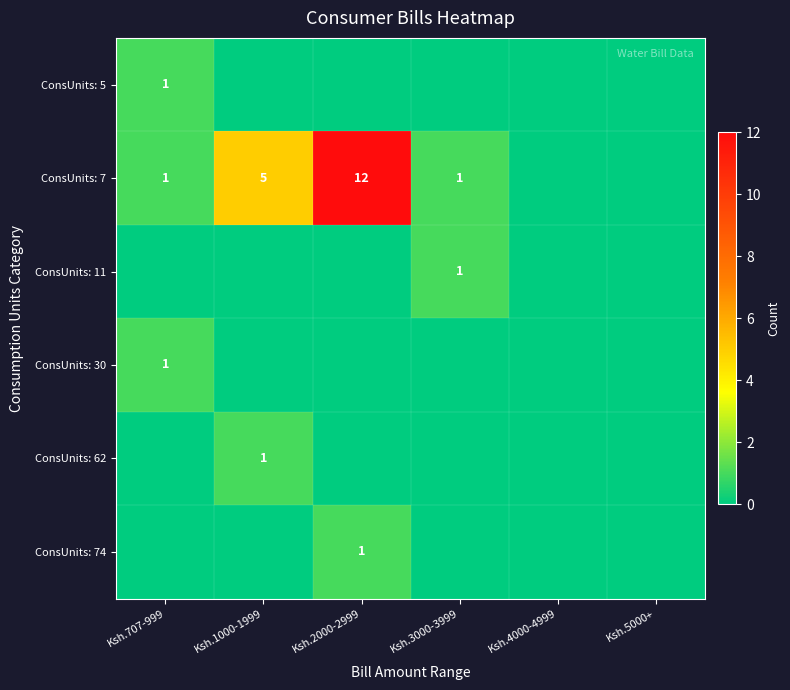

Is it true that ConsUnits: 30 equals 1 at Ksh.707-999?

True